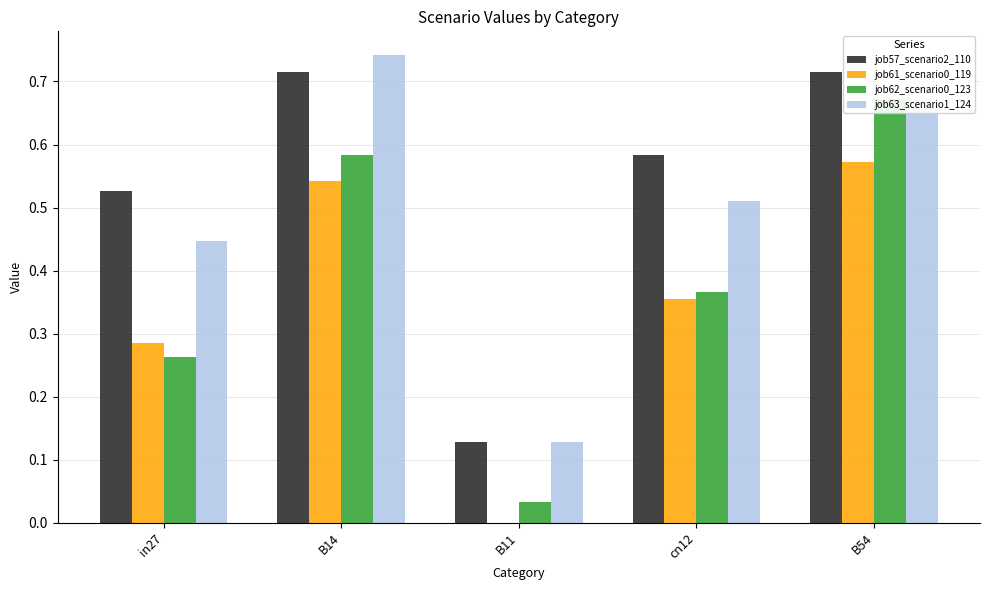

Is it true that job57_scenario2_110 equals 0.6 at cn12?

True